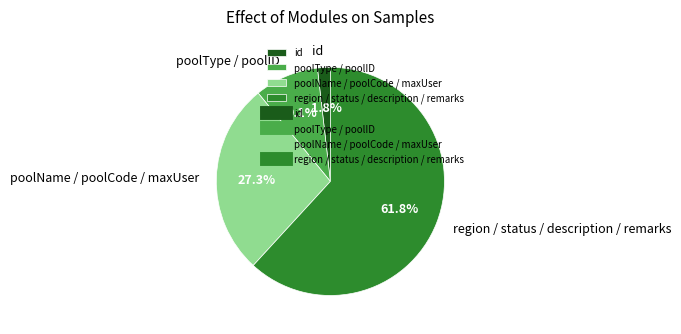

What is the ratio of the value at poolType / poolID to the value at poolName / poolCode / maxUser?

0.3